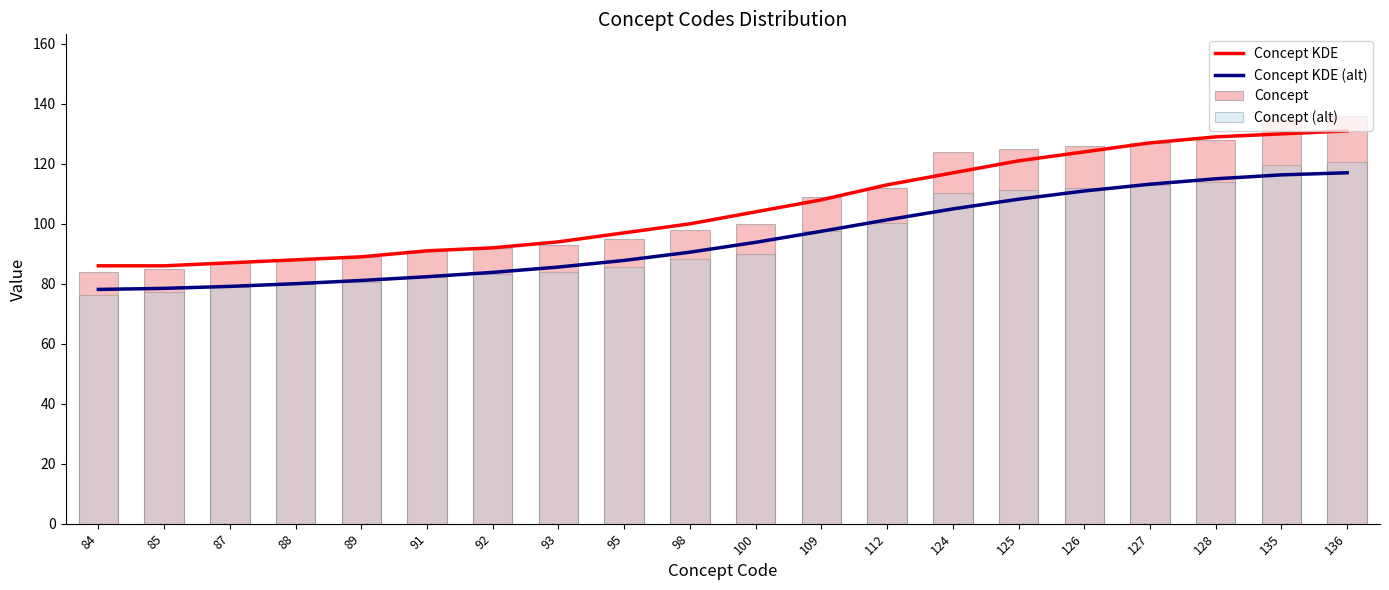

Reading left to right, list all the values displayed in this chart.

Concept KDE: 86.0	86.0	87.0	88.0	89.0	91.0	92.0	94.0	97.0	100.0	104.0	108.0	113.0	117.0	121.0	124.0	127.0	129.0	130.0	131.0
Concept KDE (alt): 78.1	78.5	79.1	80.0	81.1	82.4	83.8	85.6	87.8	90.5	93.8	97.5	101.3	105.0	108.2	111.0	113.2	115.0	116.3	117.0
Concept: 84.0	85.0	87.0	88.0	89.0	91.0	92.0	93.0	95.0	98.0	100.0	109.0	112.0	124.0	125.0	126.0	127.0	128.0	135.0	136.0
Concept (alt): 76.4	77.2	79.0	79.8	80.6	82.3	83.2	84.0	85.8	88.3	90.0	97.6	100.2	110.4	111.2	112.1	113.0	113.8	119.8	120.6